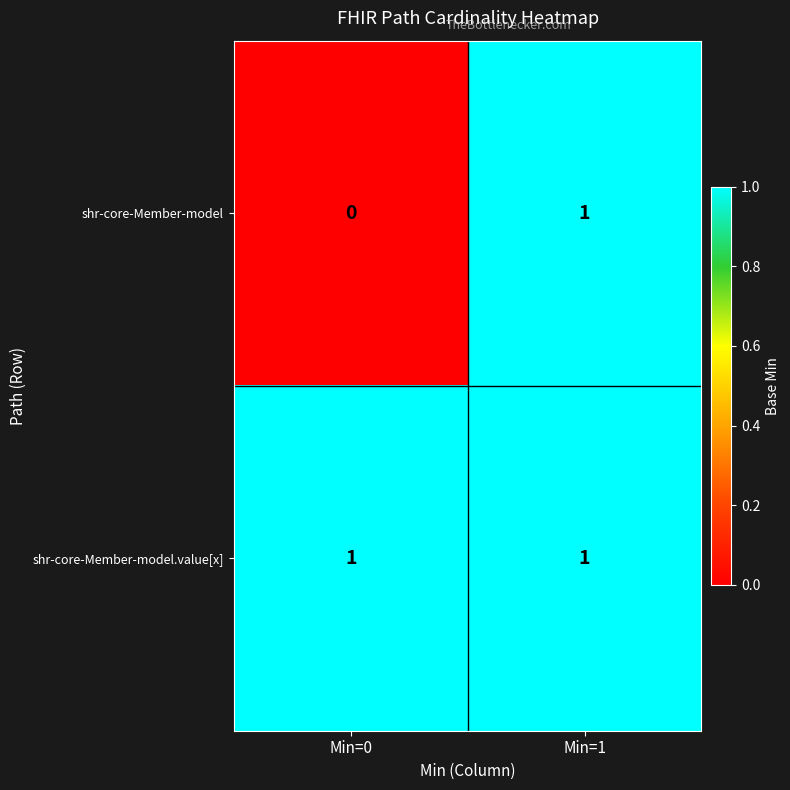

At which category is the sum across all series the highest?

Min=1